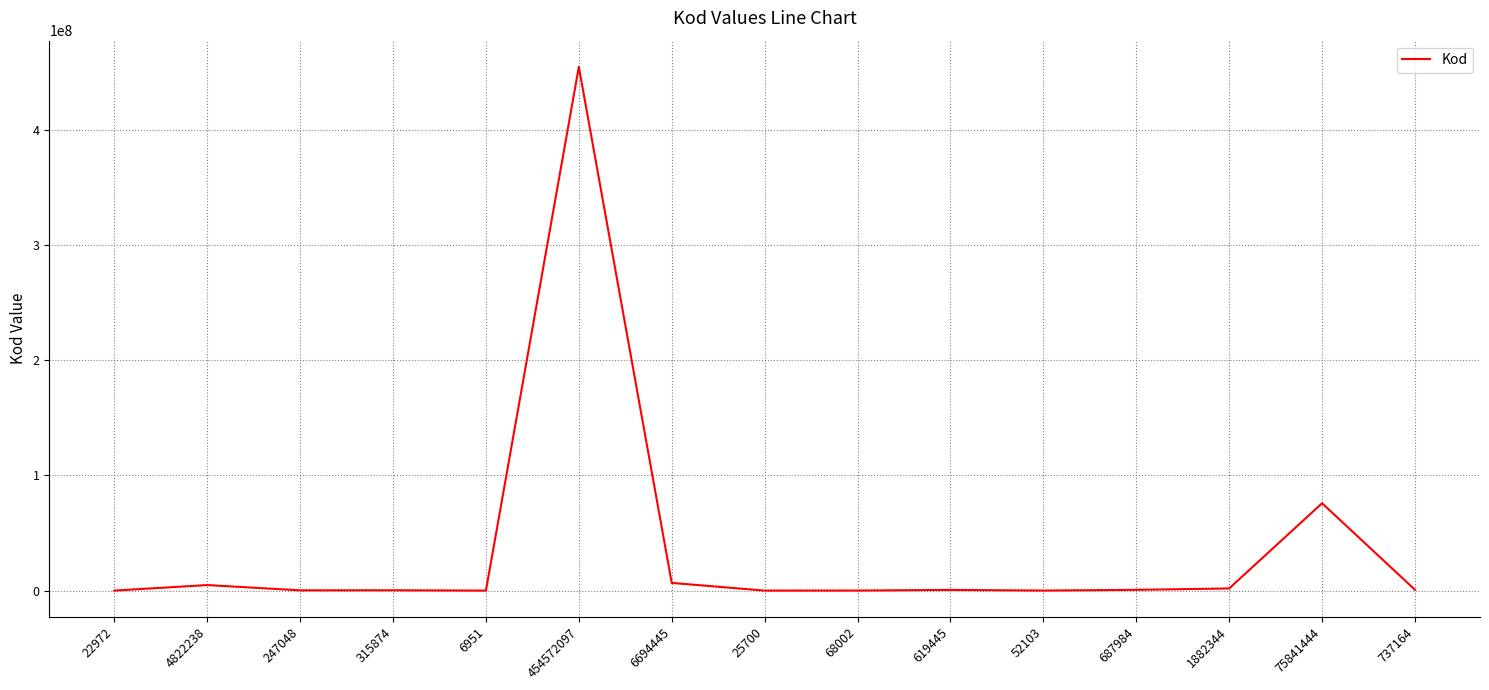

Which has a higher value, 75841444 or 247048?

75841444